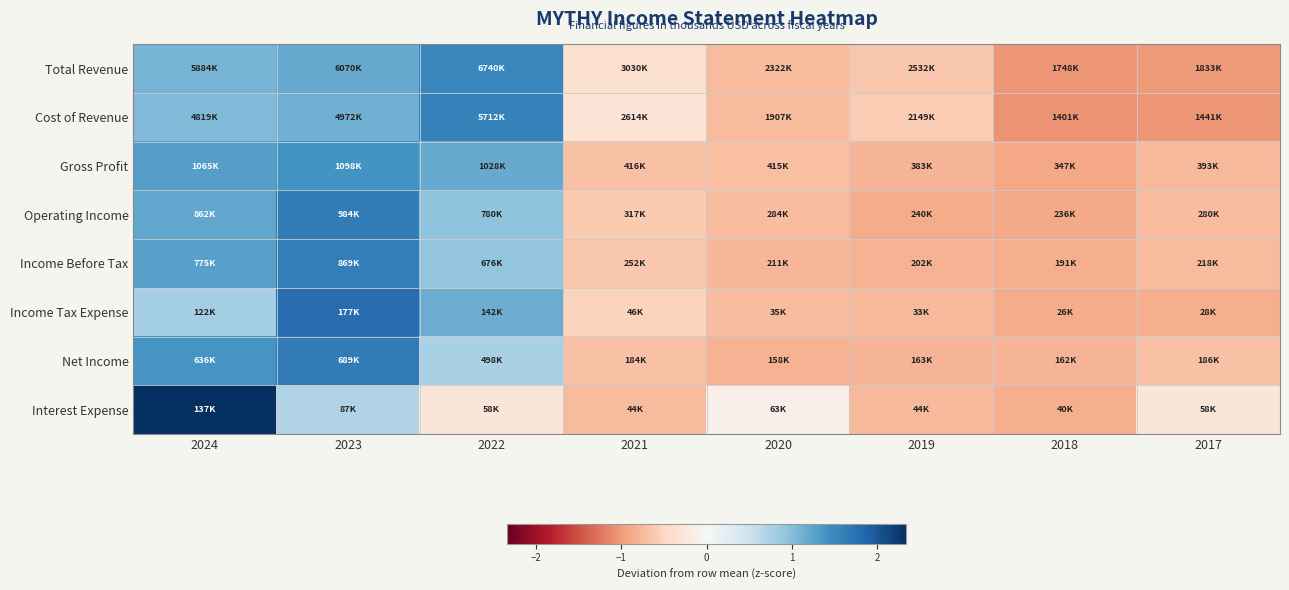

What is the minimum value shown in the chart?

-1.1